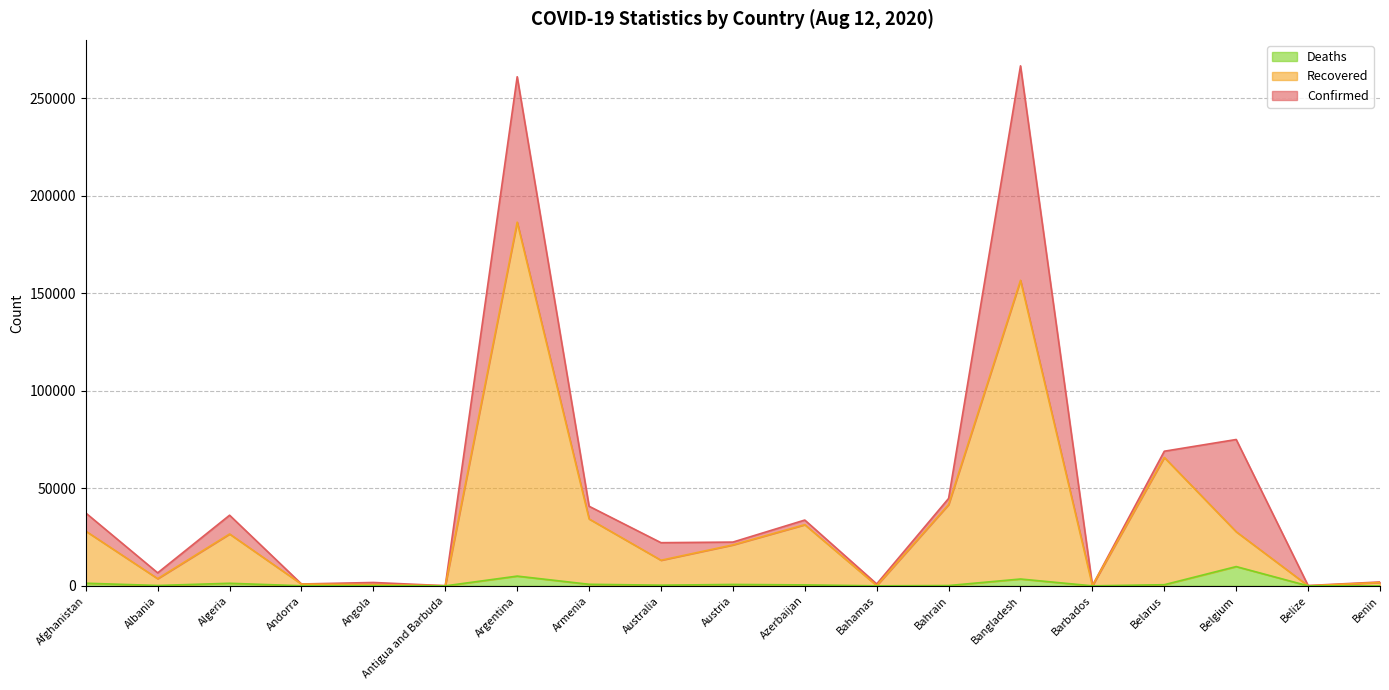

What is the difference between the maximum and second lowest values in the Confirmed series?

266355